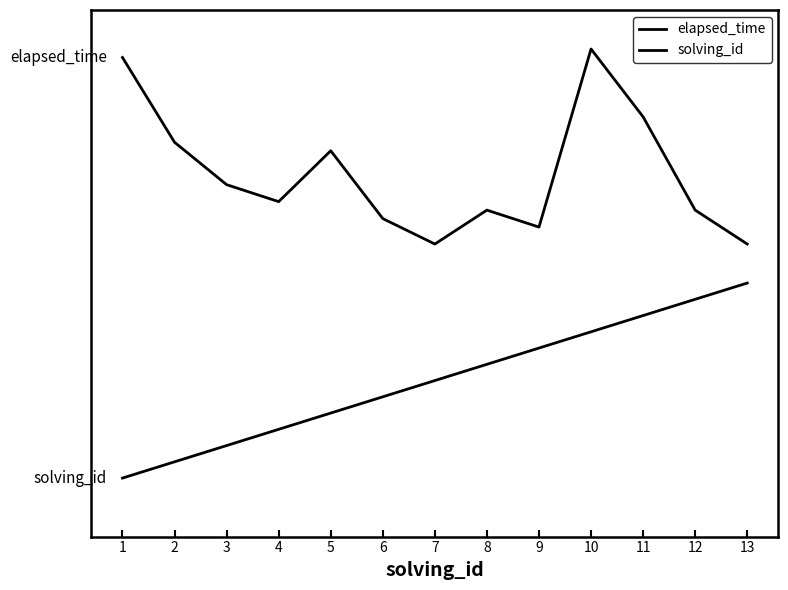

True or false: elapsed_time has a value of 2.0 at 4.

False